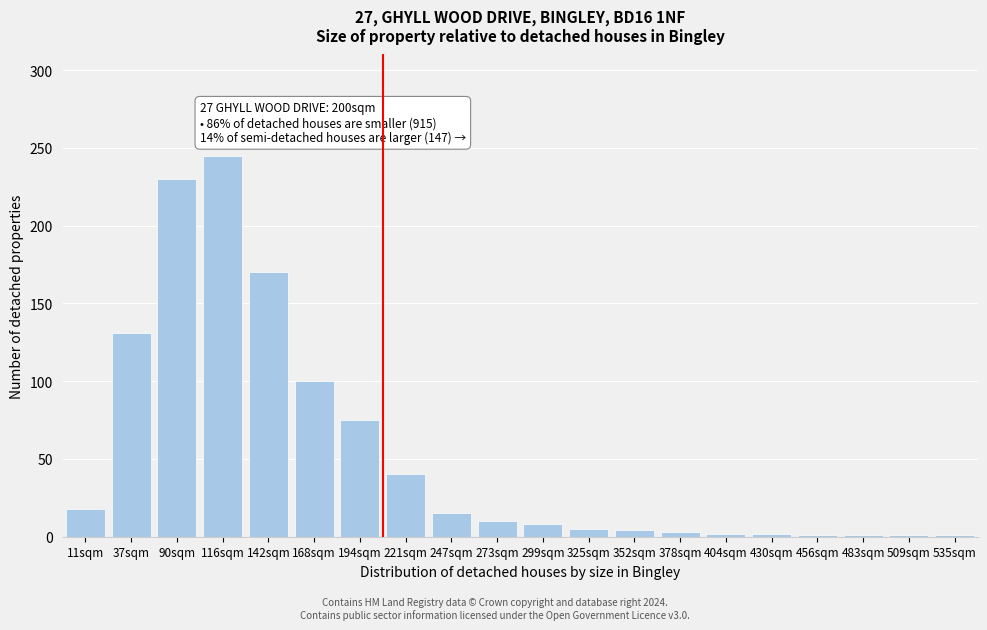

The chart shows a value of 44 at 194sqm. True or false?

False